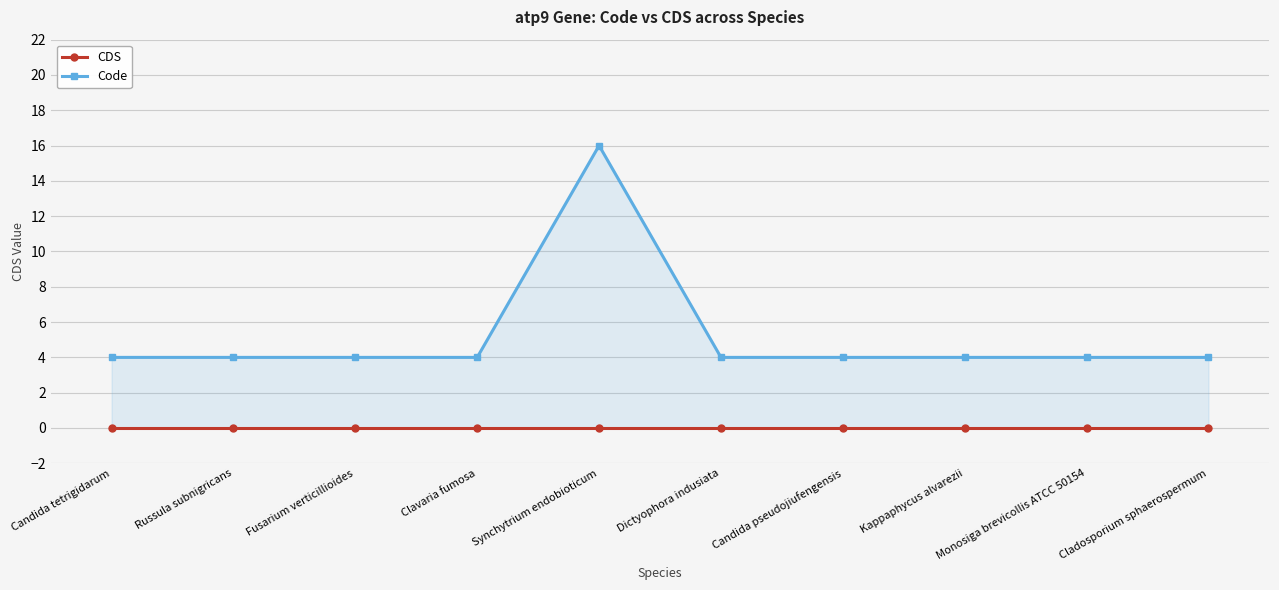

What position from the right is Kappaphycus alvarezii?

3